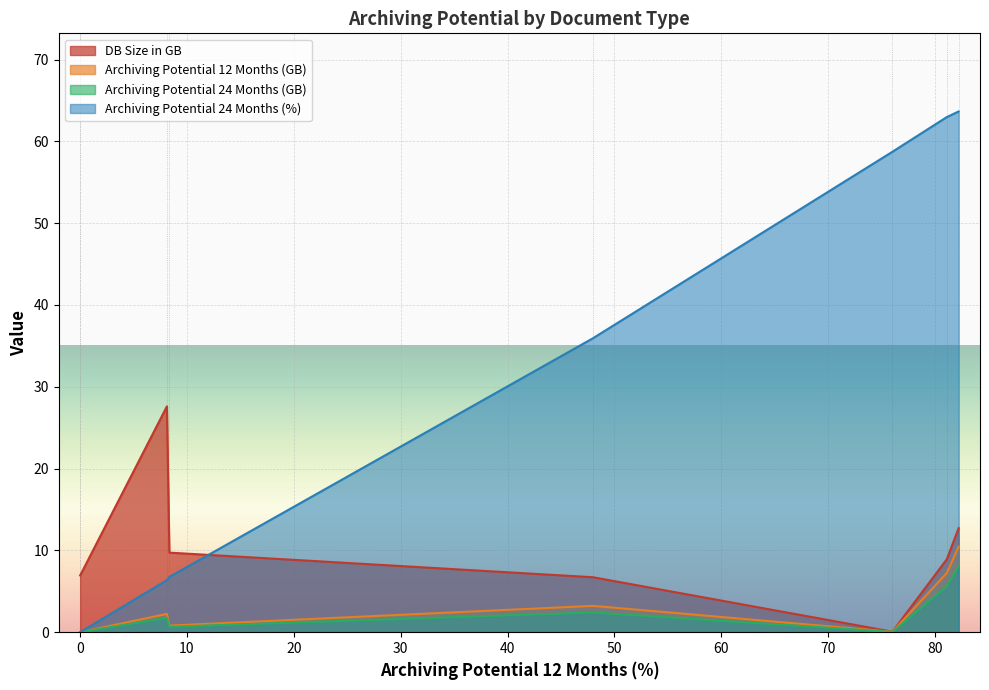

True or false: Archiving Potential 24 Months (GB) and Archiving Potential 12 Months (GB) cross at least once.

False